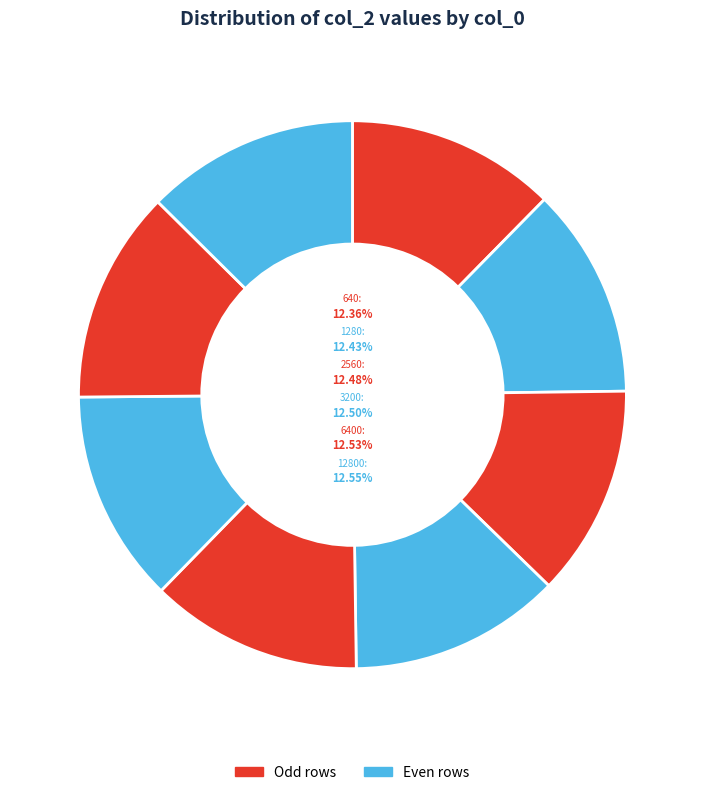

Is the sum of 25600 and 3200 greater than half?

No